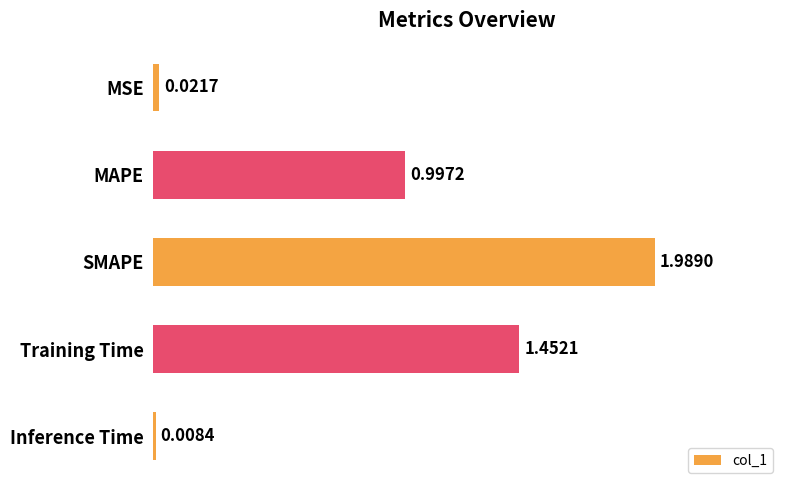

Rank the categories by value from lowest to highest.

Inference Time, MSE, MAPE, Training Time, SMAPE